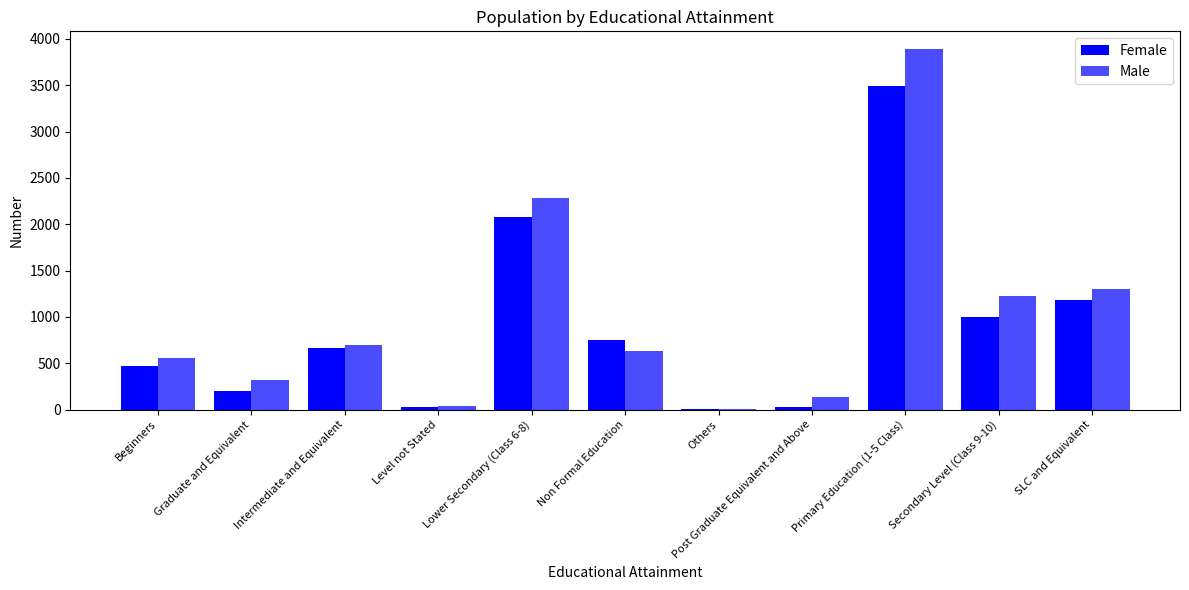

The value of Male at Others is 4. True or false?

False